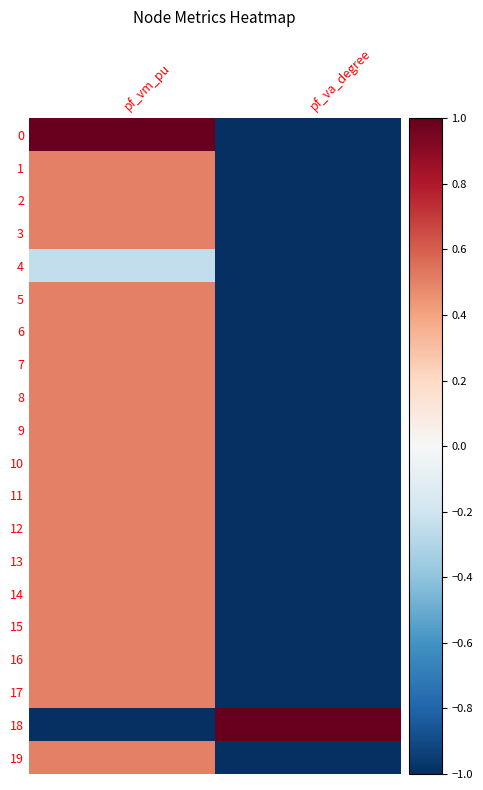

Count the number of categories in the chart.

2